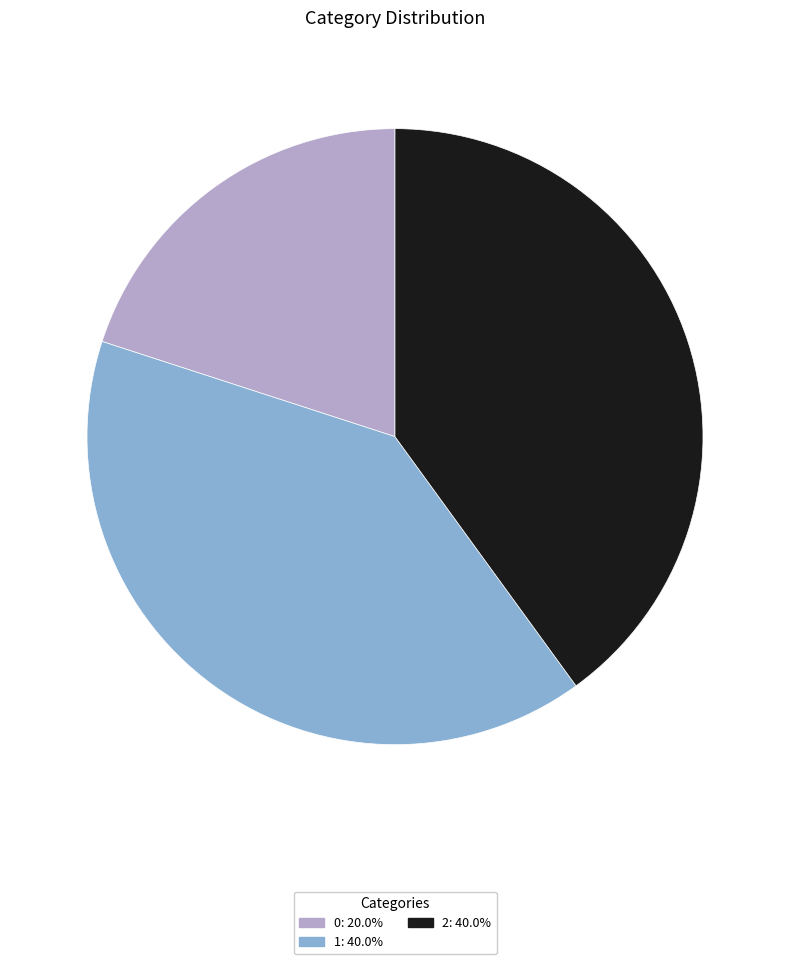

Combined, do 0: 20.0% and 1: 40.0% account for over 50%?

Yes